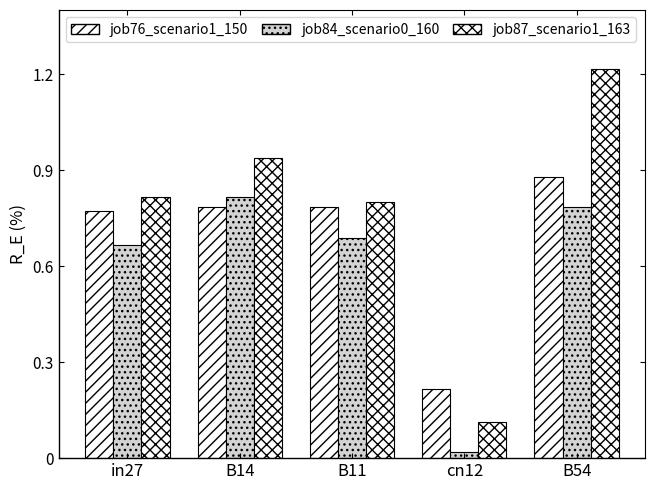

What is the sum of all job84_scenario0_160 values?

3.0